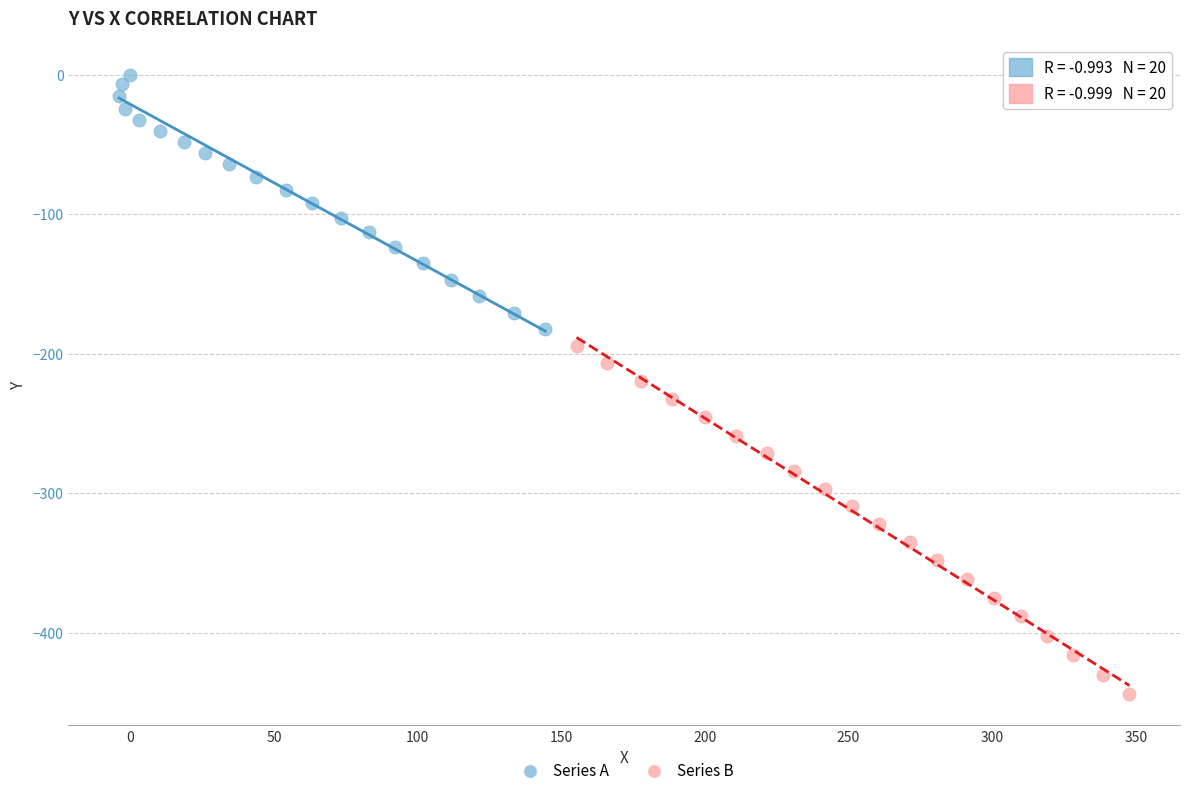

Which series contains the lowest Y value?

Series B